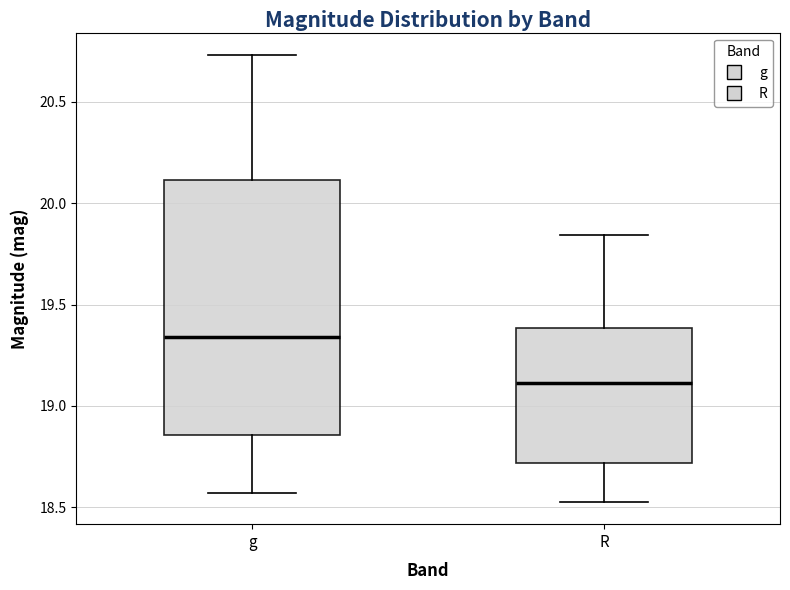

Reading left to right, read every box against the y-axis: the position of its median line, the range the box covers, and the ends of its whiskers. The values are not printed on the chart, so give them approximately, as read against the axis.

g: median 19.35, box 18.85 to 20.10, whiskers 18.55 to 20.75
R: median 19.10, box 18.70 to 19.40, whiskers 18.55 to 19.85